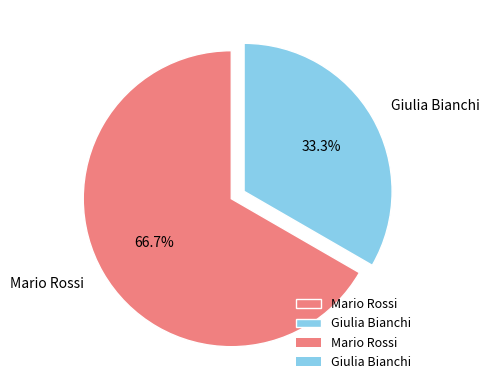

To the nearest percent, what is the difference between the largest and smallest slice percentages?

33%